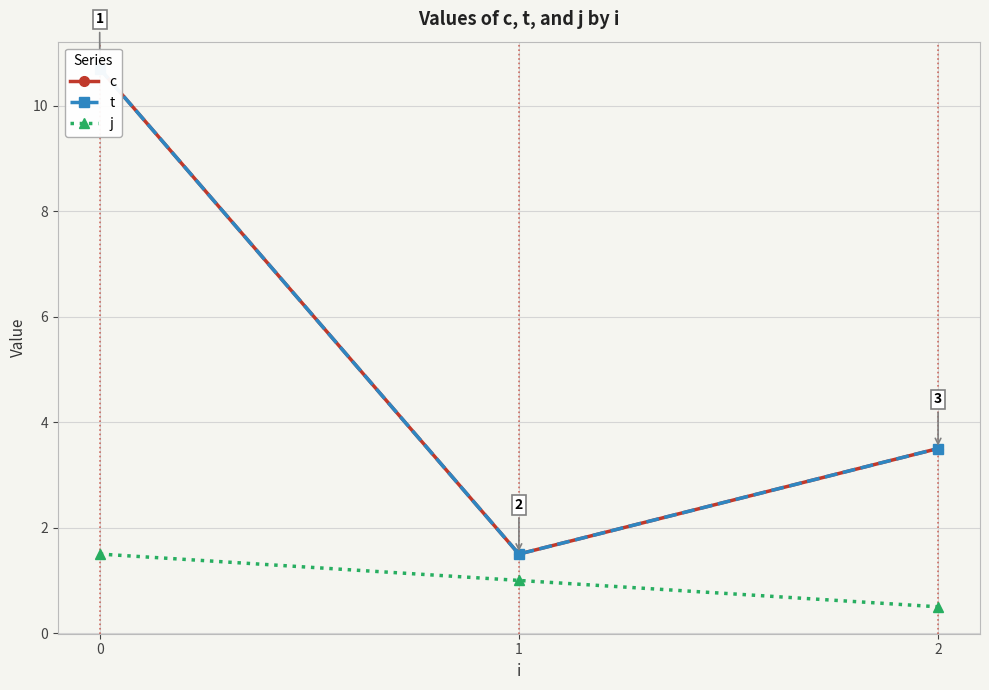

The value of c at 2 is 4.6. True or false?

False